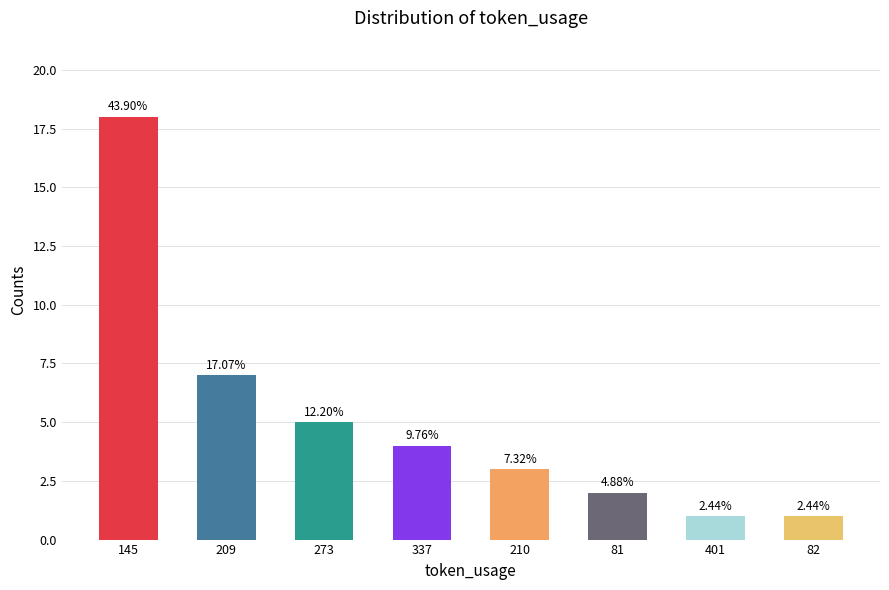

Are the bars horizontal?

No